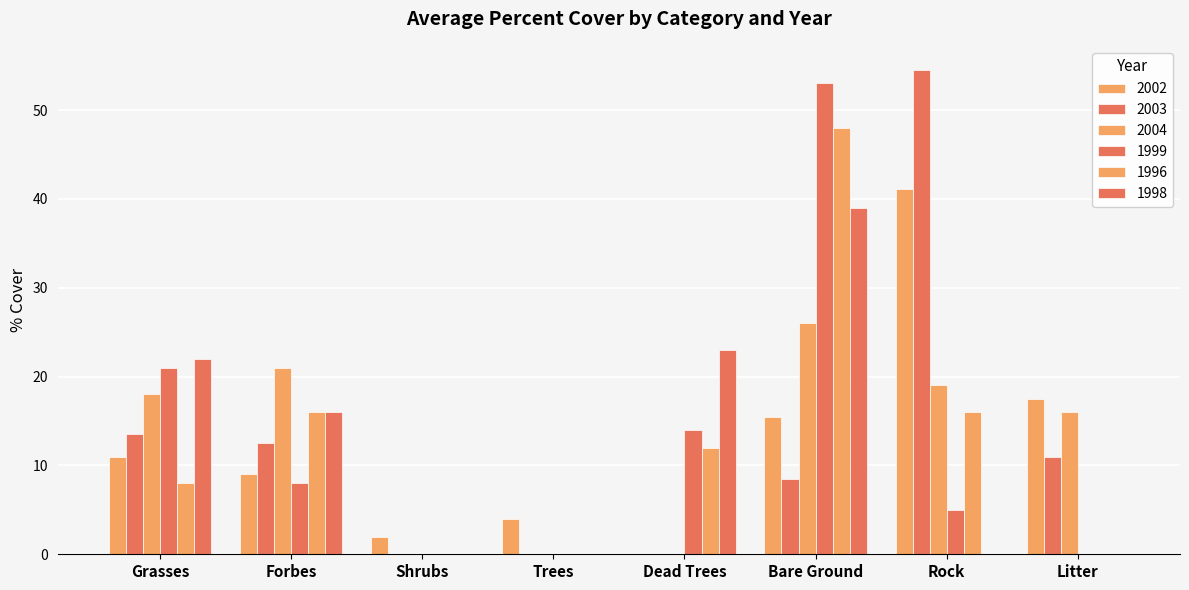

What is the difference between the maximum and minimum values in the 2003 series?

54.5